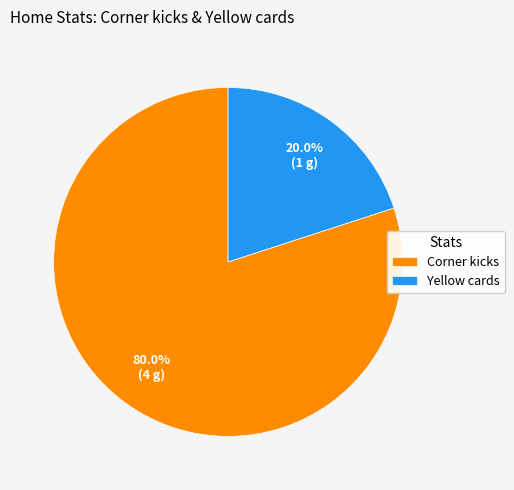

Does any single category account for the majority?

Yes